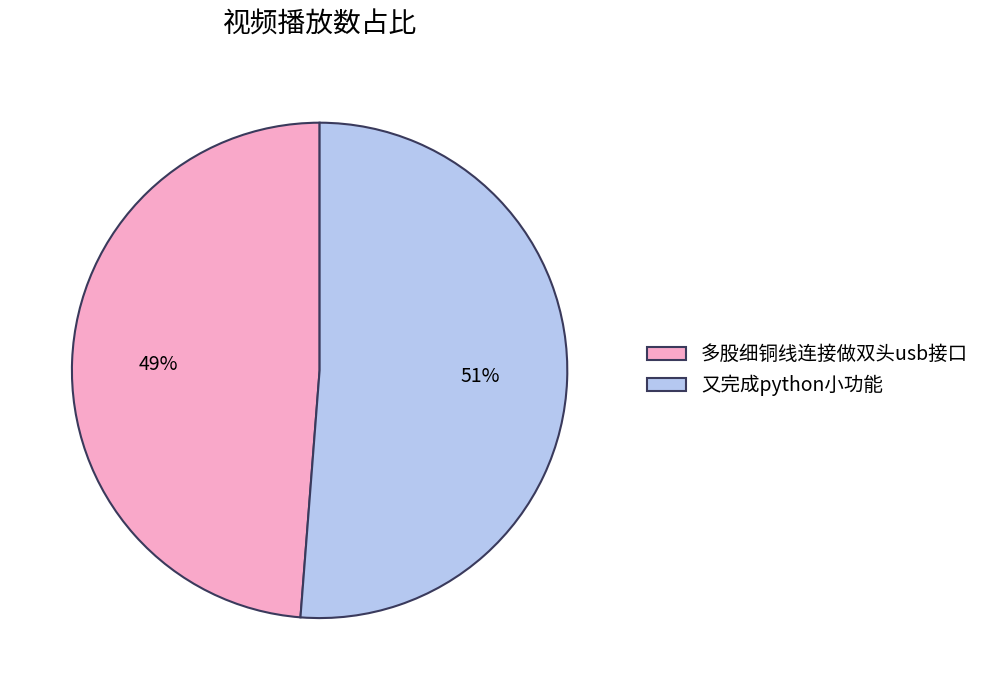

What percentage is the 多股细铜线连接做双头usb接口 slice, to the nearest percent?

49%